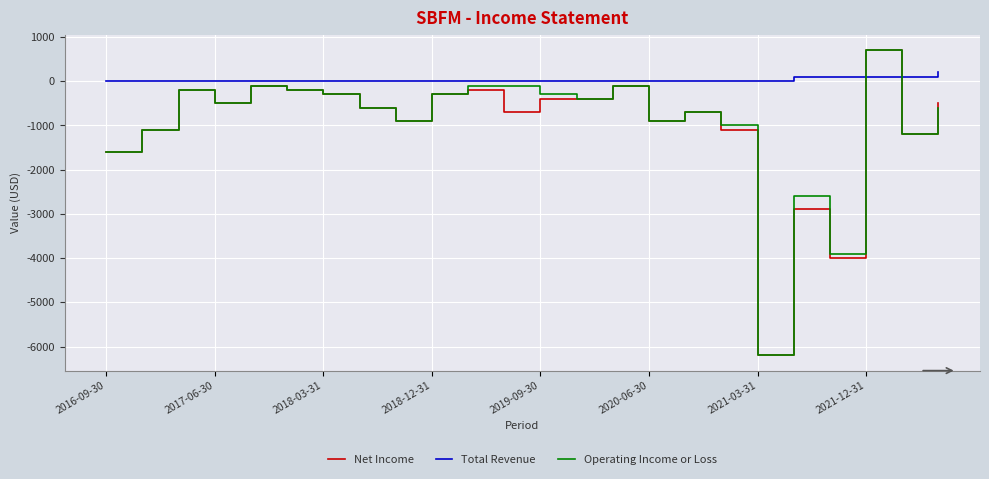

How many lines are shown in the chart?

3